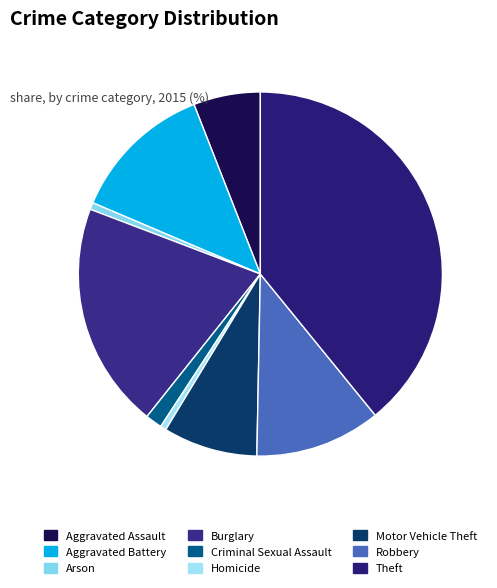

What portion of the pie excludes Motor Vehicle Theft?

91.6%